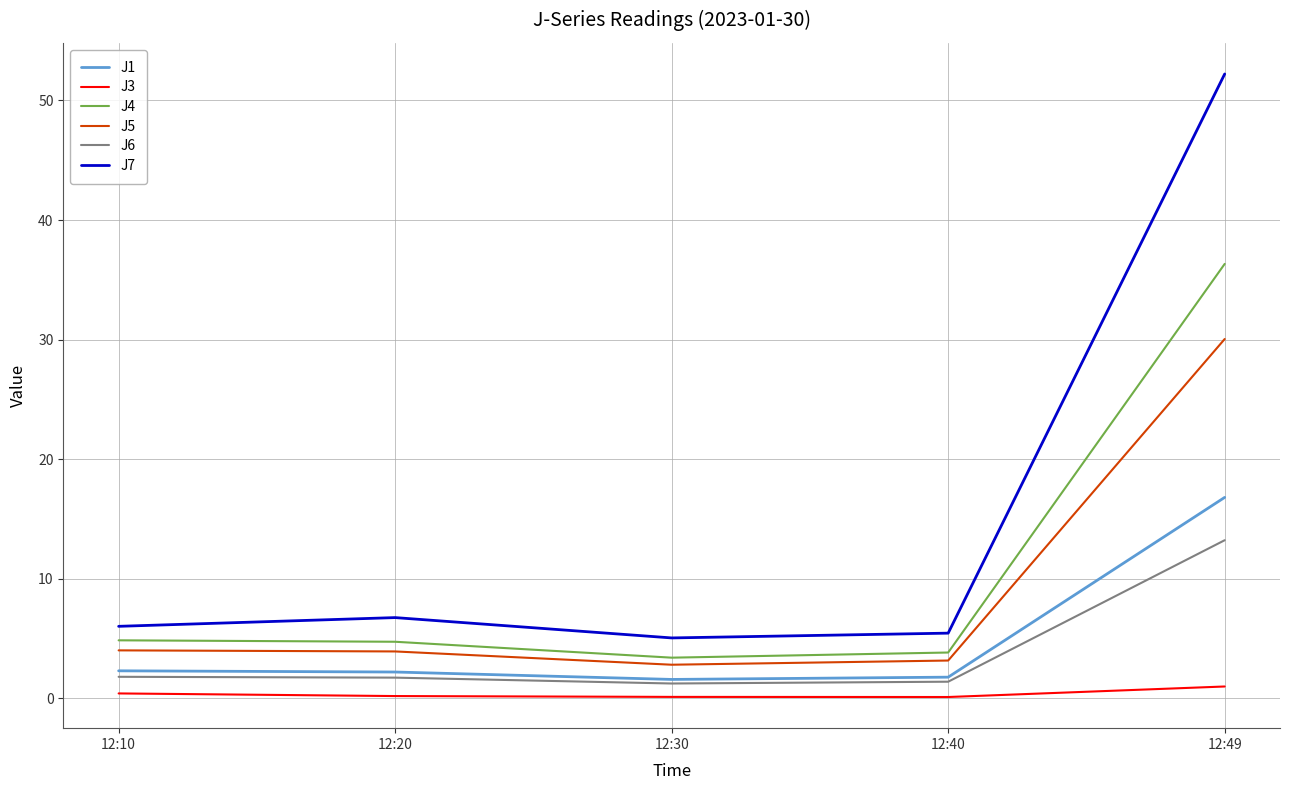

Which series has the widest spread of values?

J7